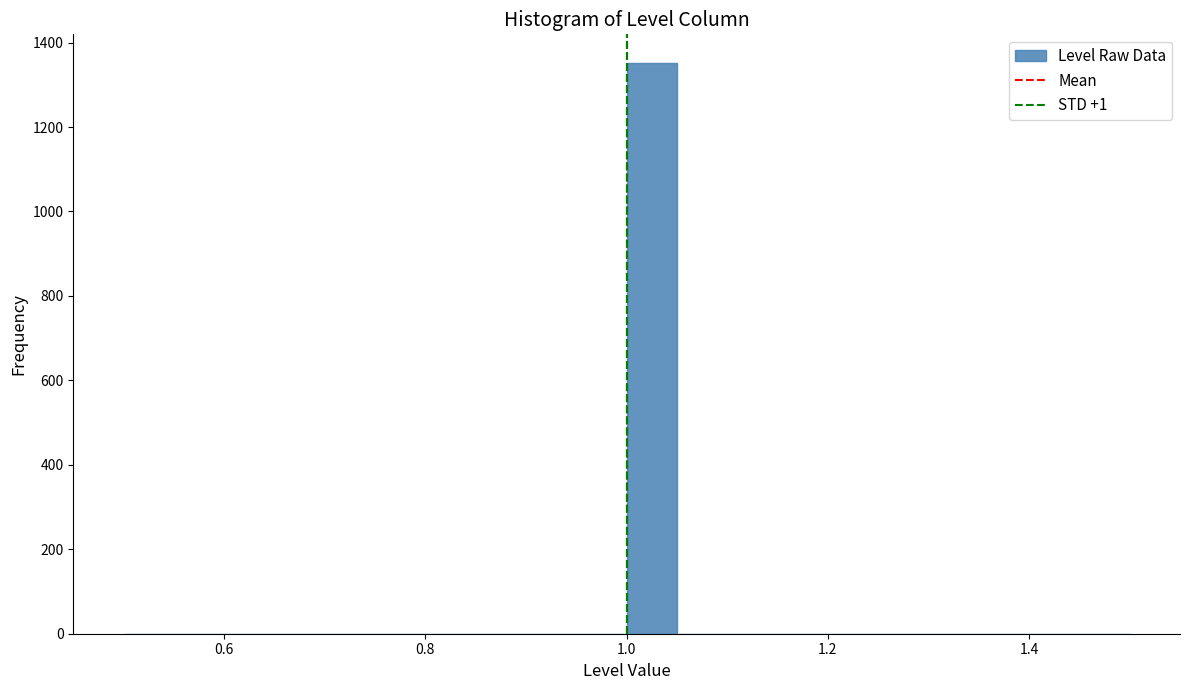

Read against the x-axis, roughly where is the centre of the tallest bar?

1.02